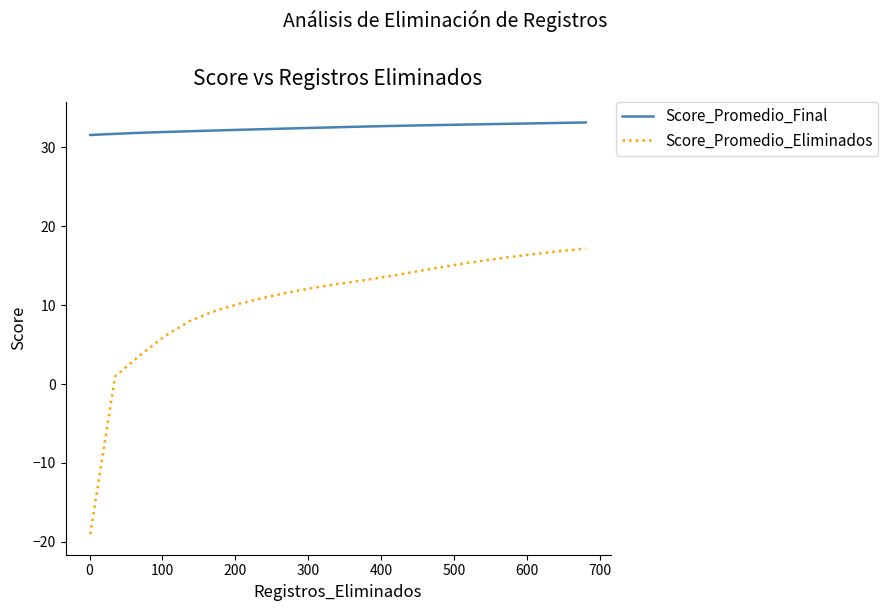

True or false: Score_Promedio_Final and Score_Promedio_Eliminados intersect in this chart.

False